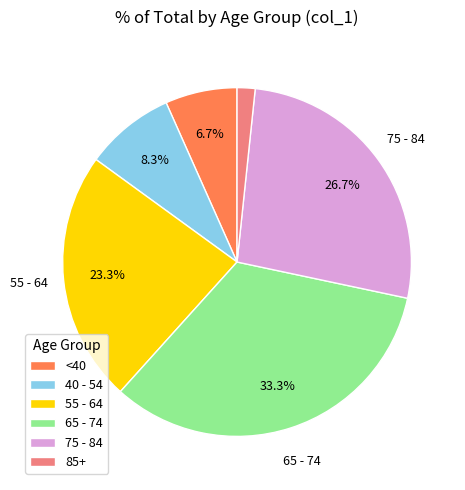

How many slices are in this pie chart?

6